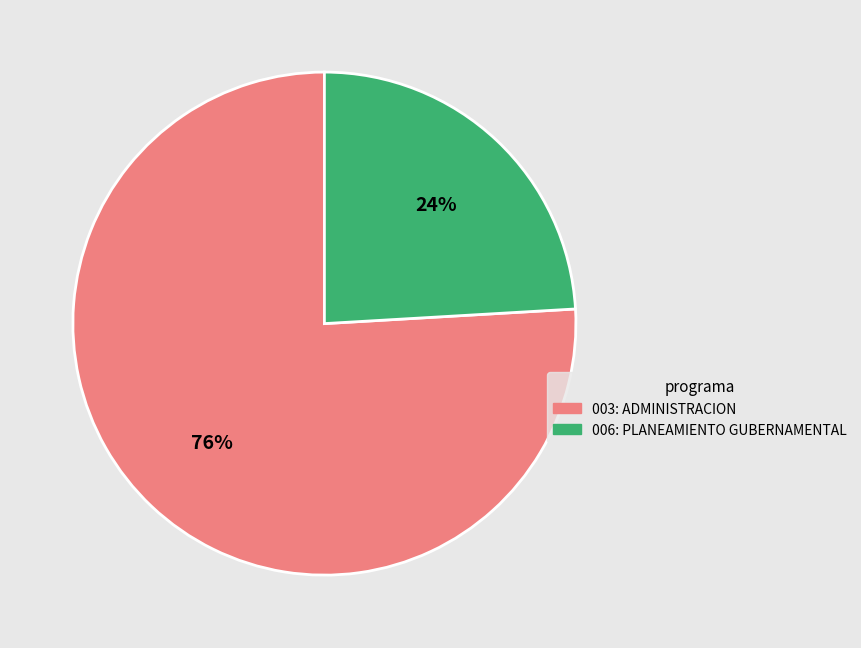

To the nearest percent, what is the combined percentage of 006: PLANEAMIENTO GUBERNAMENTAL and 003: ADMINISTRACION?

100%